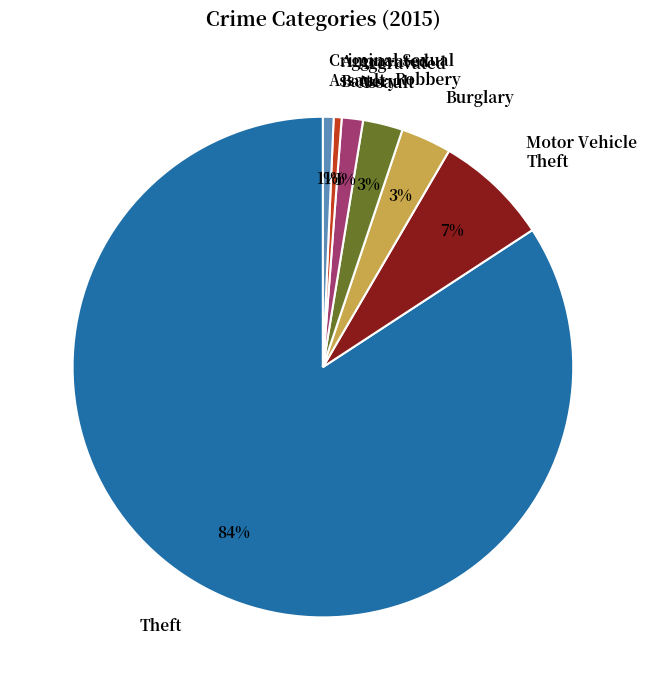

How many slices are in this pie chart?

7